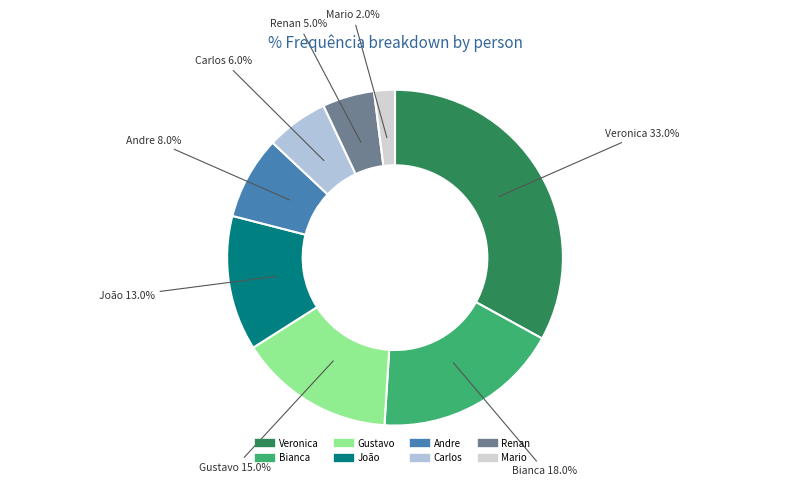

Is there any slice that represents more than half of the pie?

No